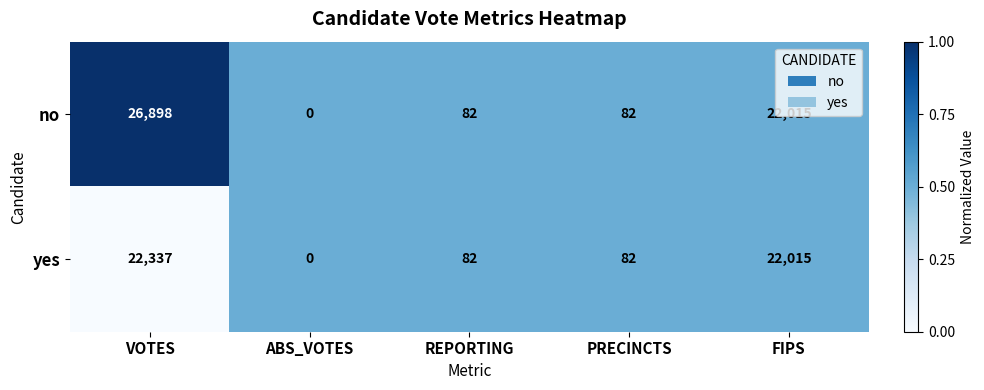

The value of yes at ABS_VOTES is 0. True or false?

True